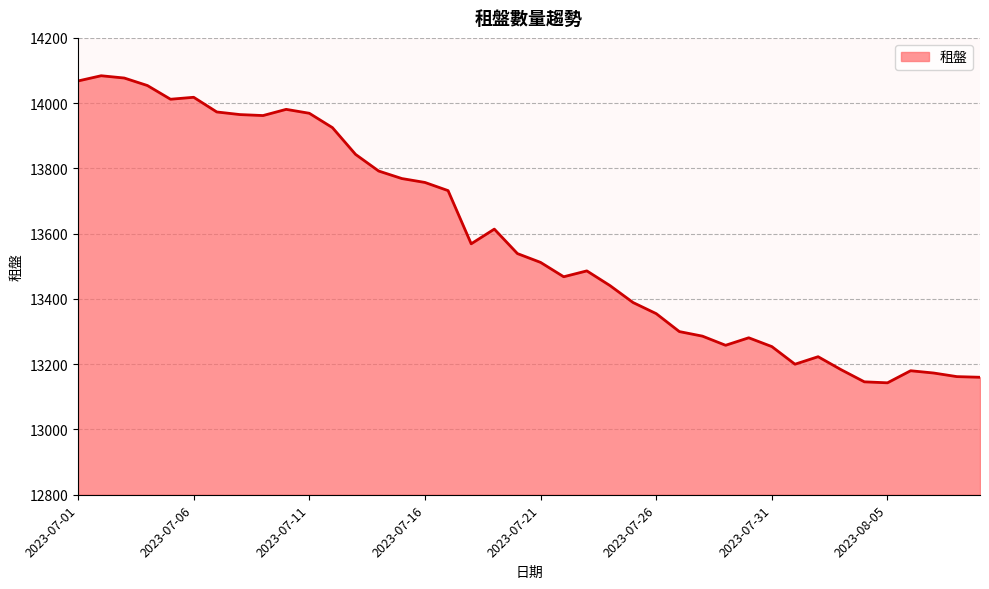

How many series are shown in this chart?

1